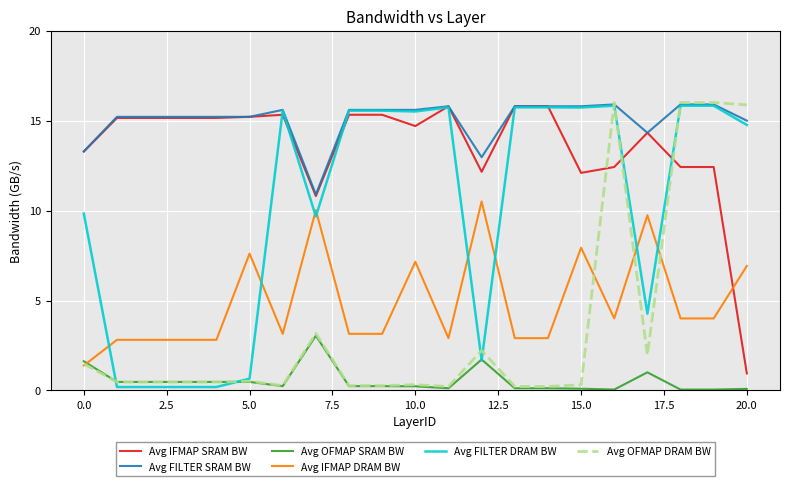

True or false: Avg OFMAP DRAM BW and Avg IFMAP SRAM BW intersect in this chart.

True